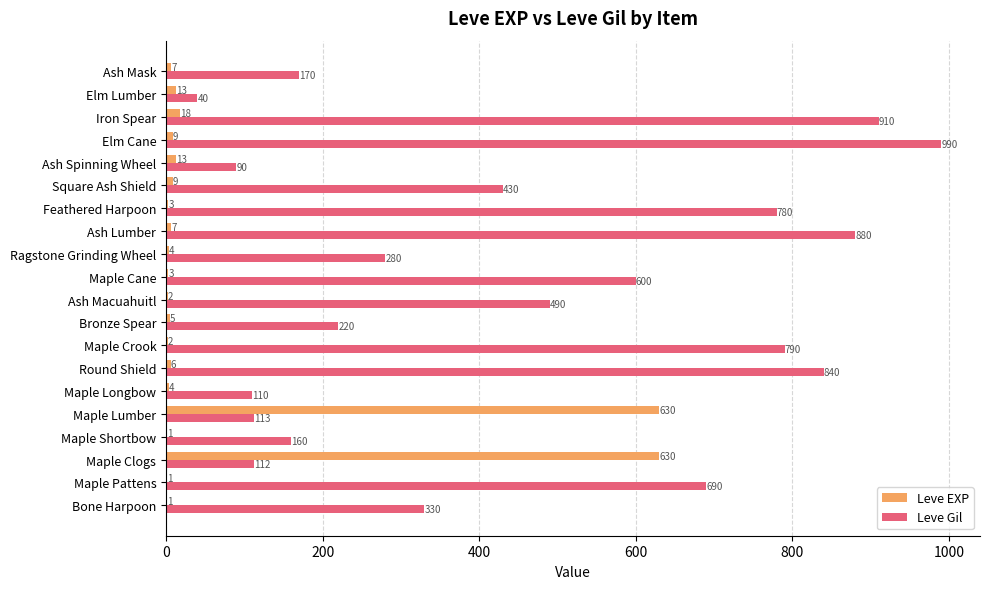

Which series has the largest total across all categories?

Leve Gil